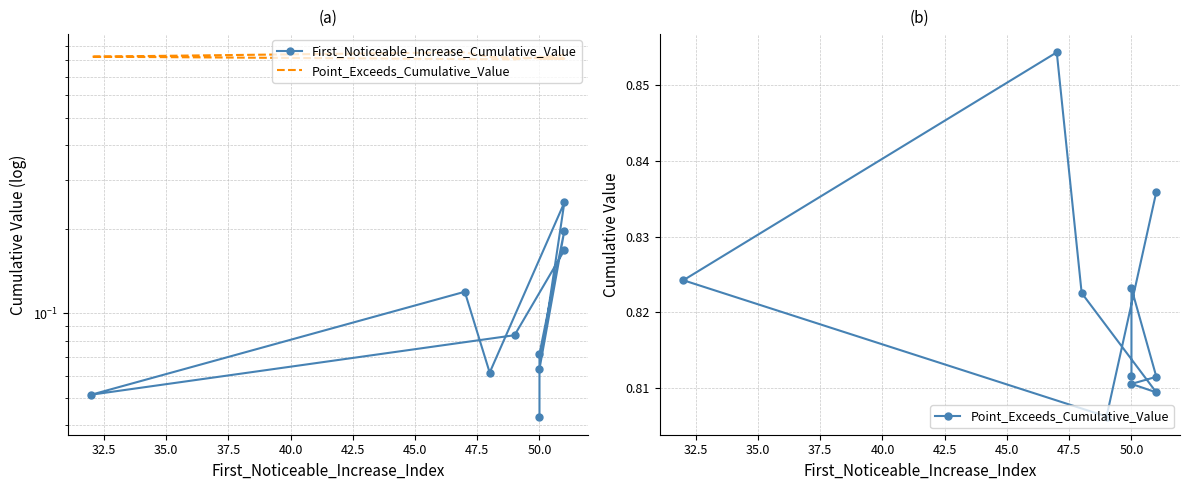

List the series in order of their overall mean, lowest first.

First_Noticeable_Increase_Cumulative_Value, Point_Exceeds_Cumulative_Value